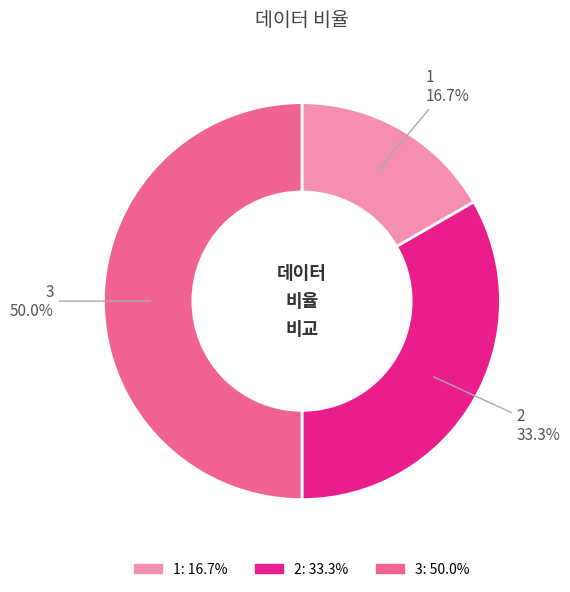

Rank the categories by value from highest to lowest.

3, 2, 1